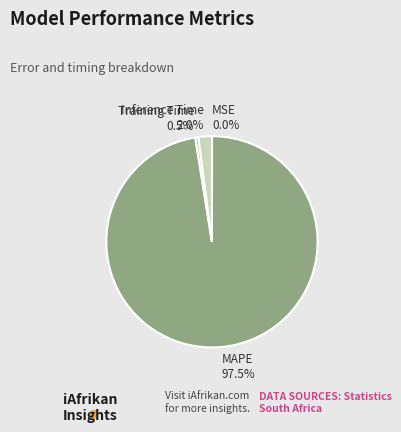

What is the largest slice in the pie chart?

MAPE